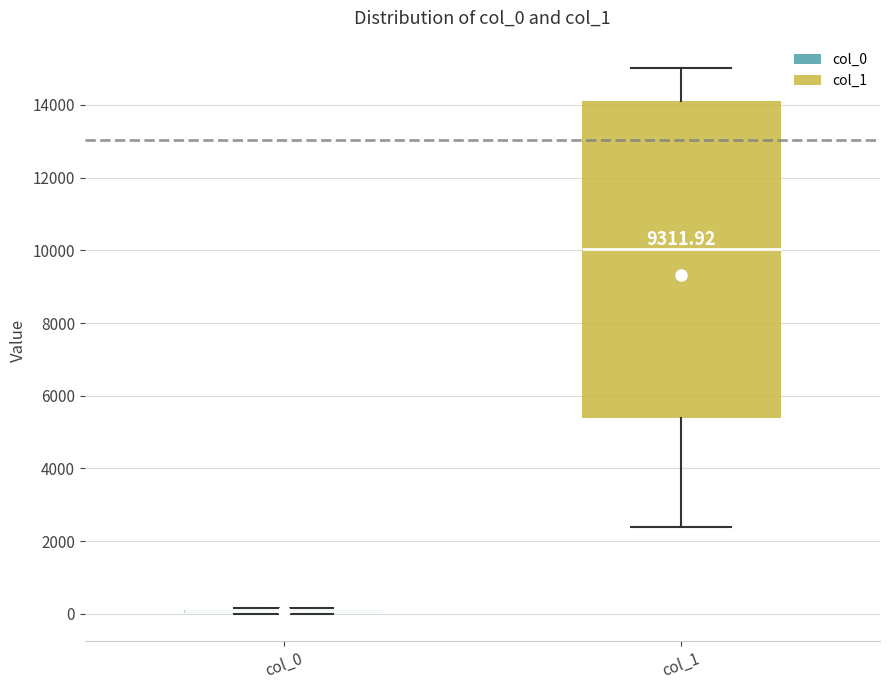

Which box is the tallest, from its lower edge to its upper edge?

col_1